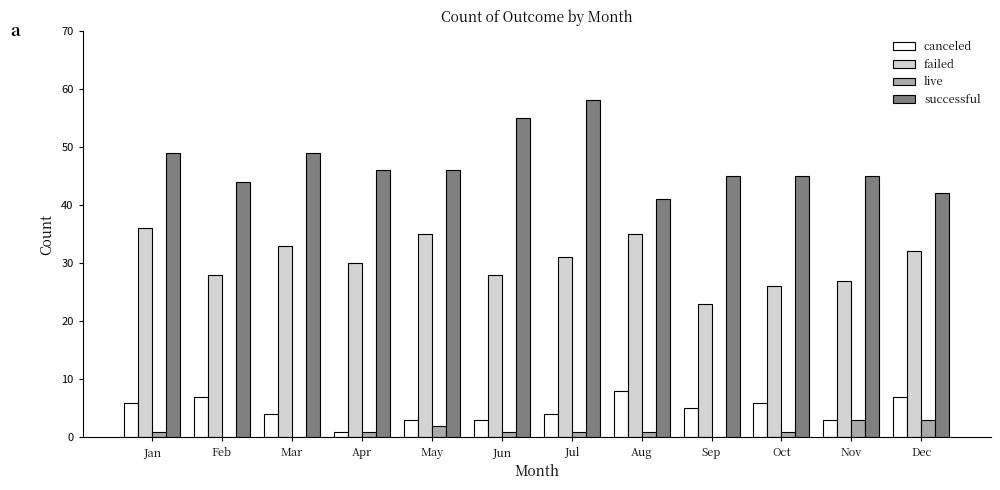

Are the bars horizontal?

No